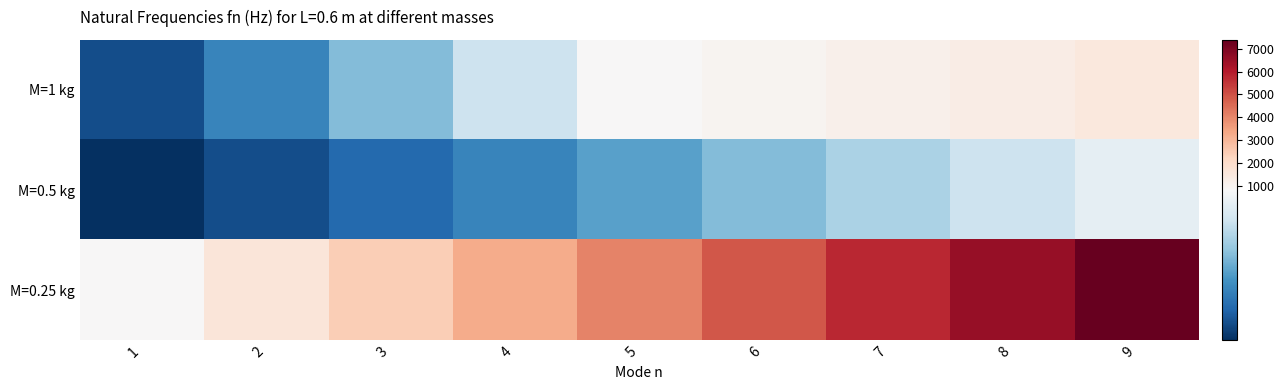

How many distinct data groups are displayed?

3